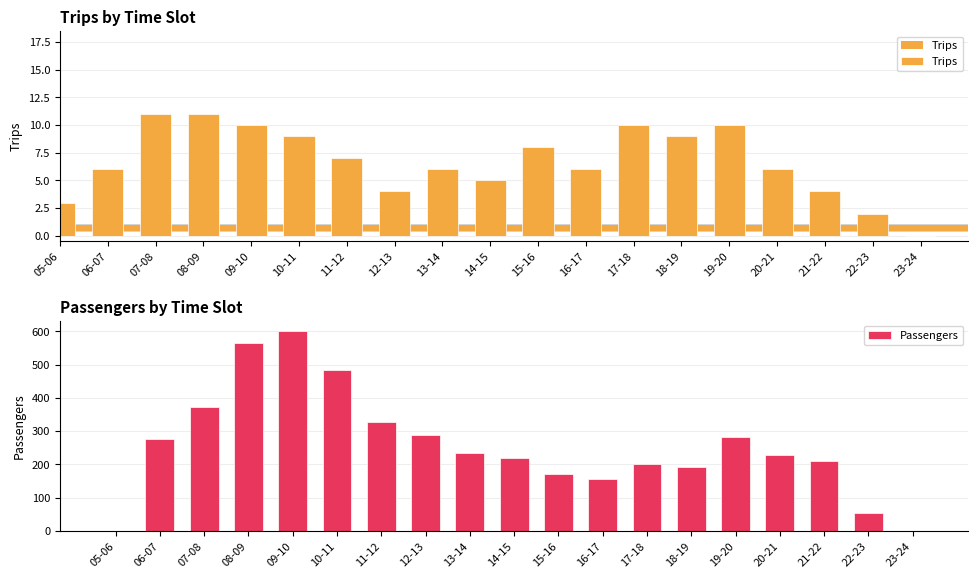

What is the difference between the second highest and minimum values in the Trips series?

11